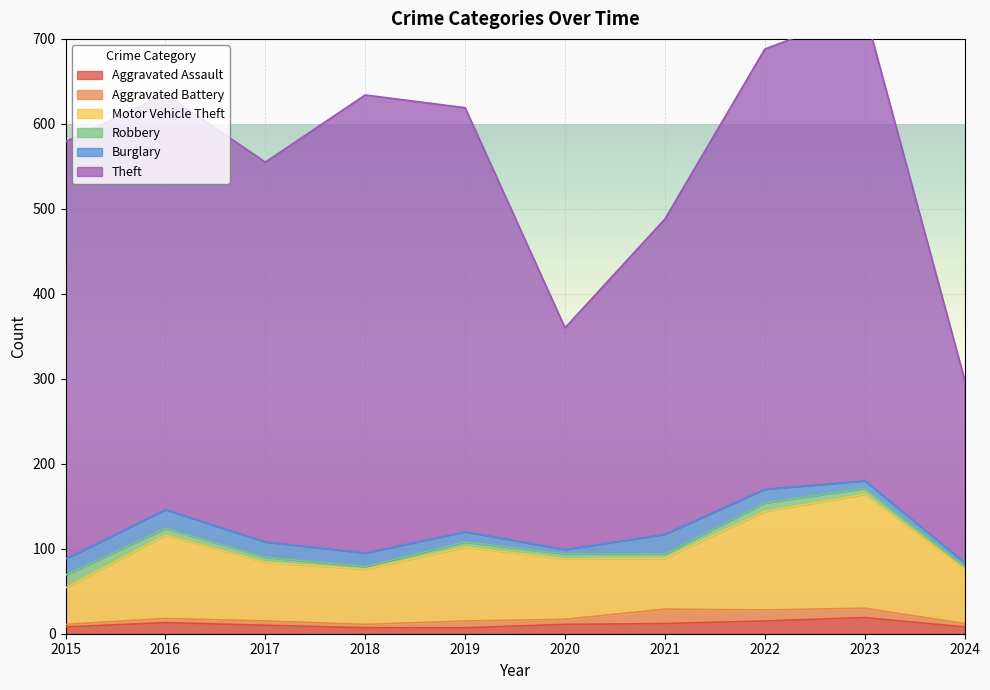

How many values in the Robbery series are below 6?

3